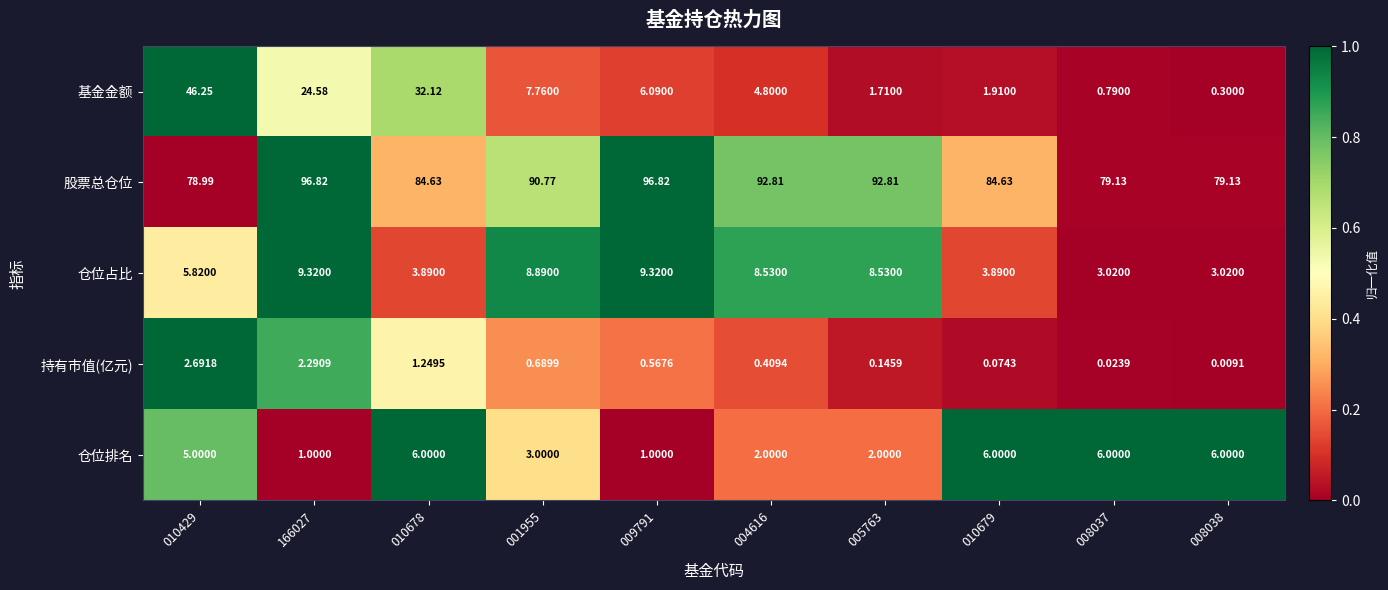

What is the total value across all series at 010429?

138.8